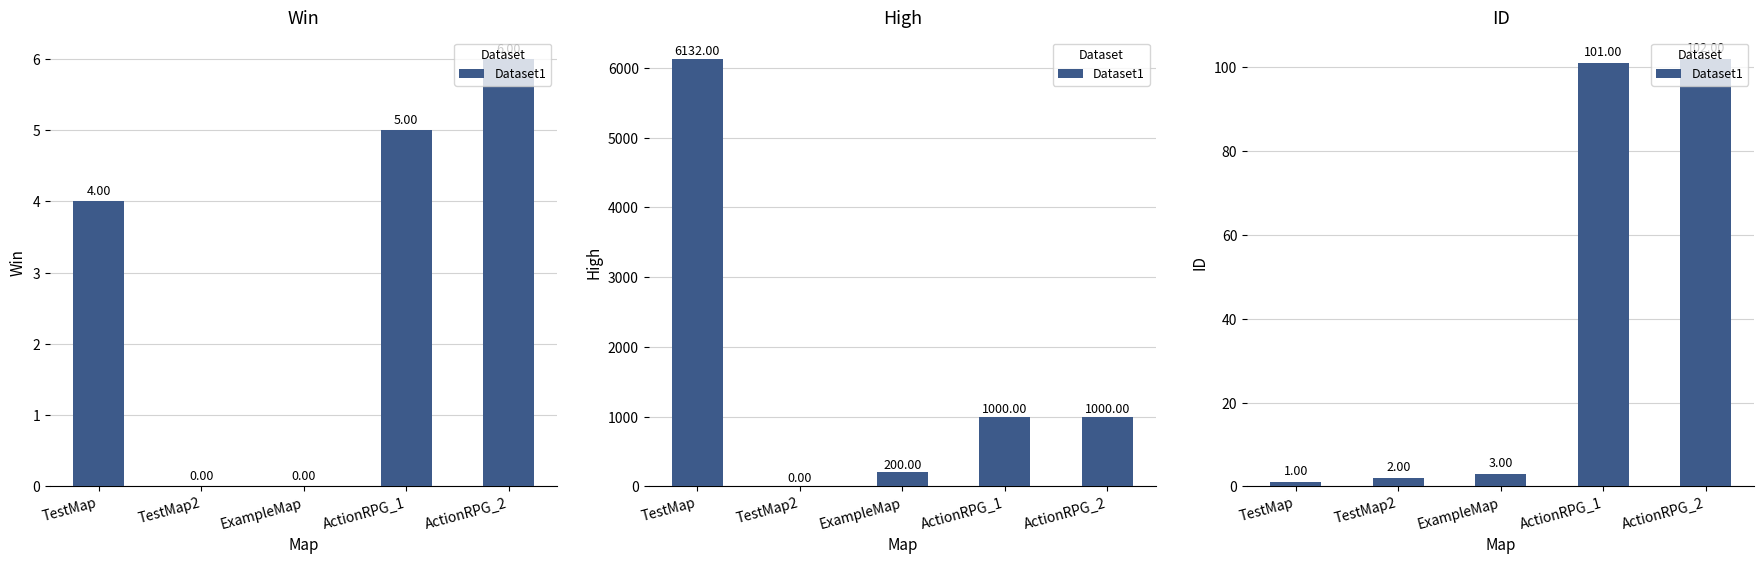

The chart shows a value of 1 at ExampleMap. True or false?

False